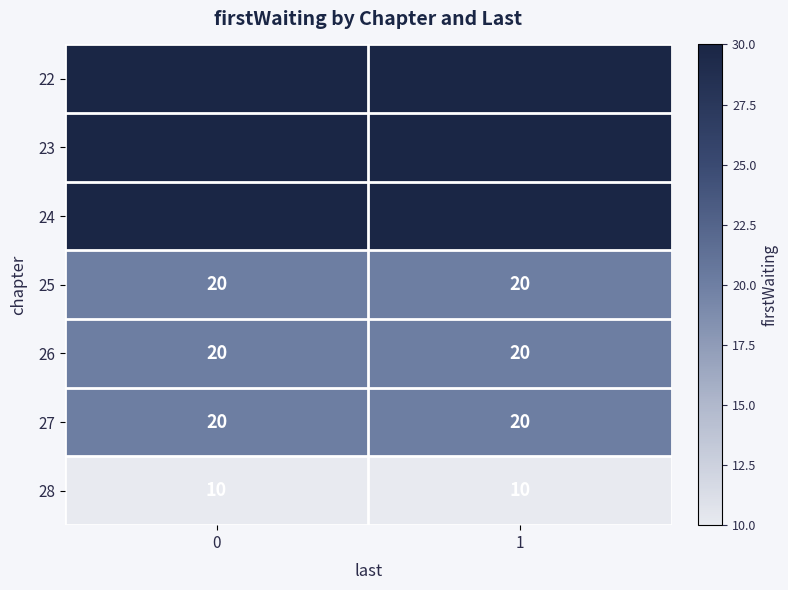

The value of 27 at 0 is 11. True or false?

False